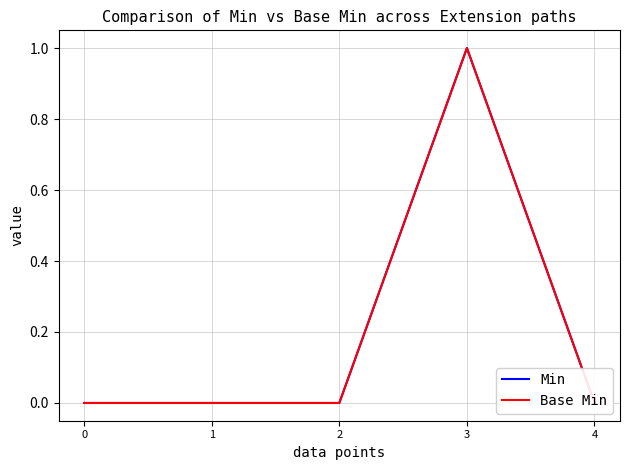

At how many categories does at least one series exceed 0?

1